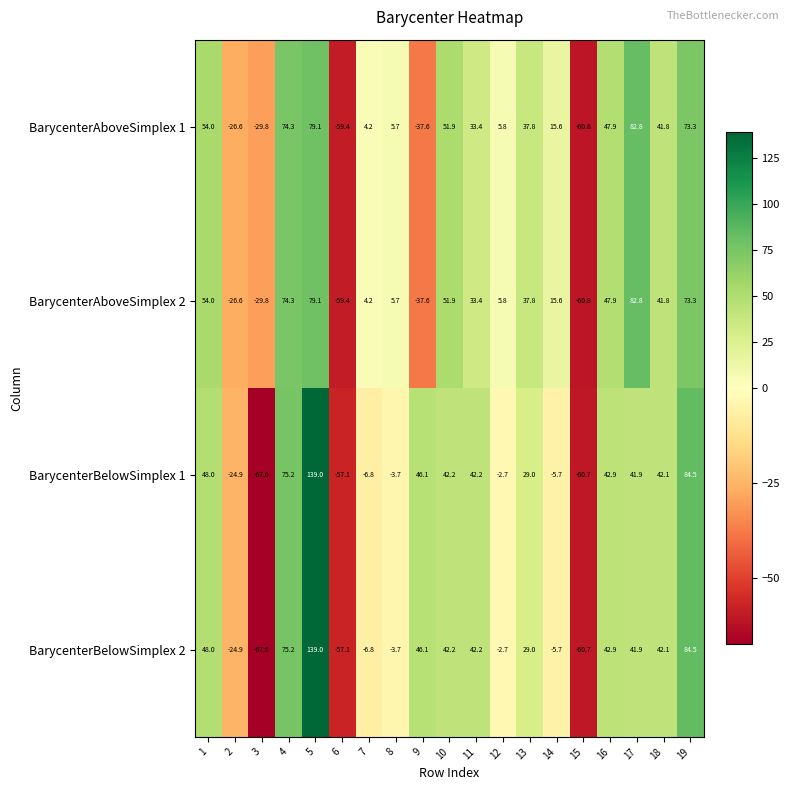

What is the lowest value of the BarycenterAboveSimplex 1 series?

-60.8